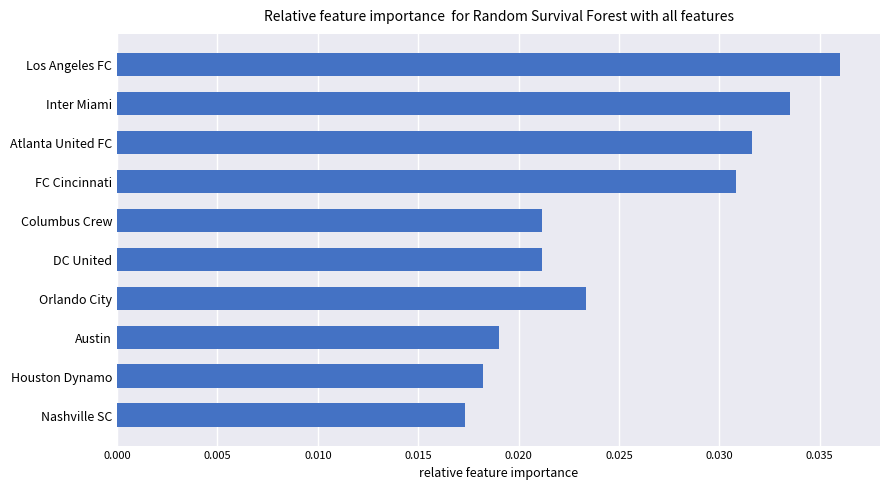

Between DC United and Inter Miami, which is larger?

Inter Miami